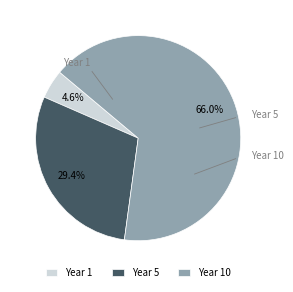

How many segments does this pie chart have?

3